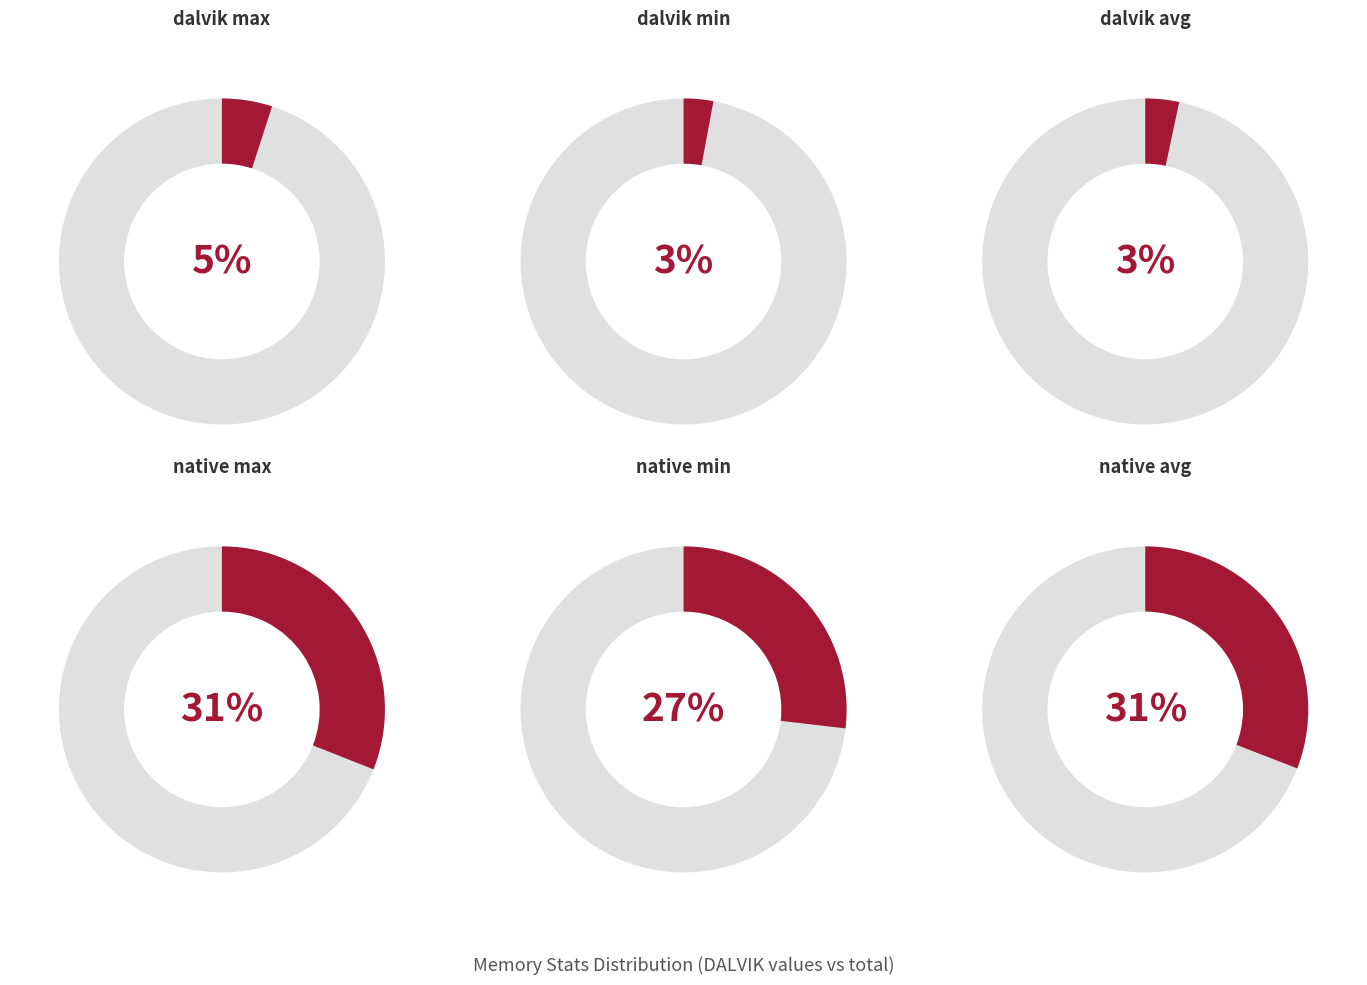

What is the largest slice in the pie chart?

native max